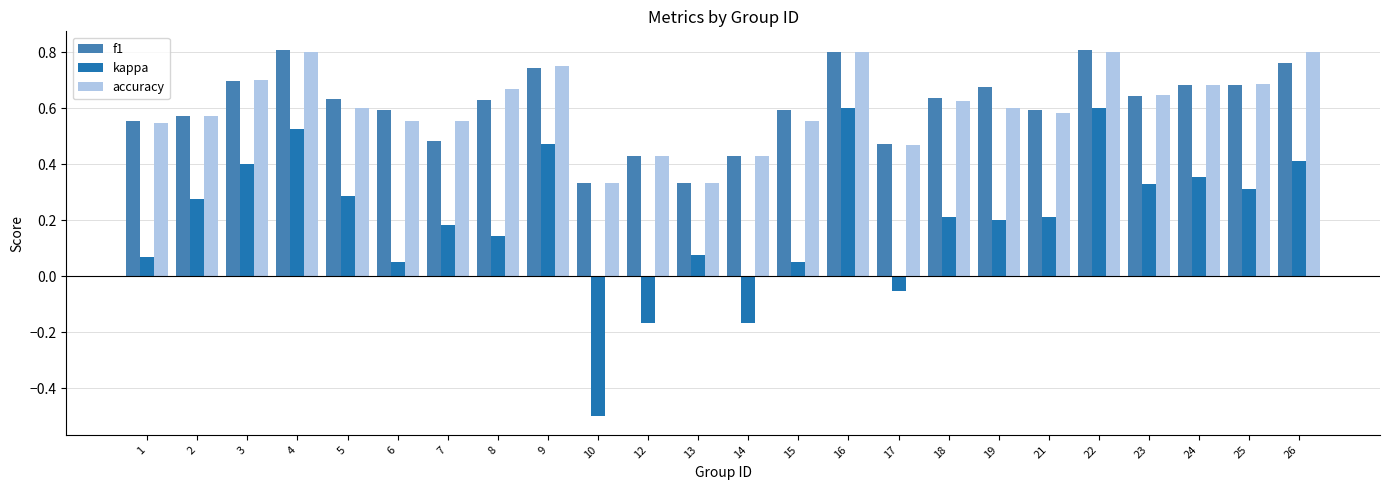

True or false: accuracy has a value of 0.6 at 7.

True